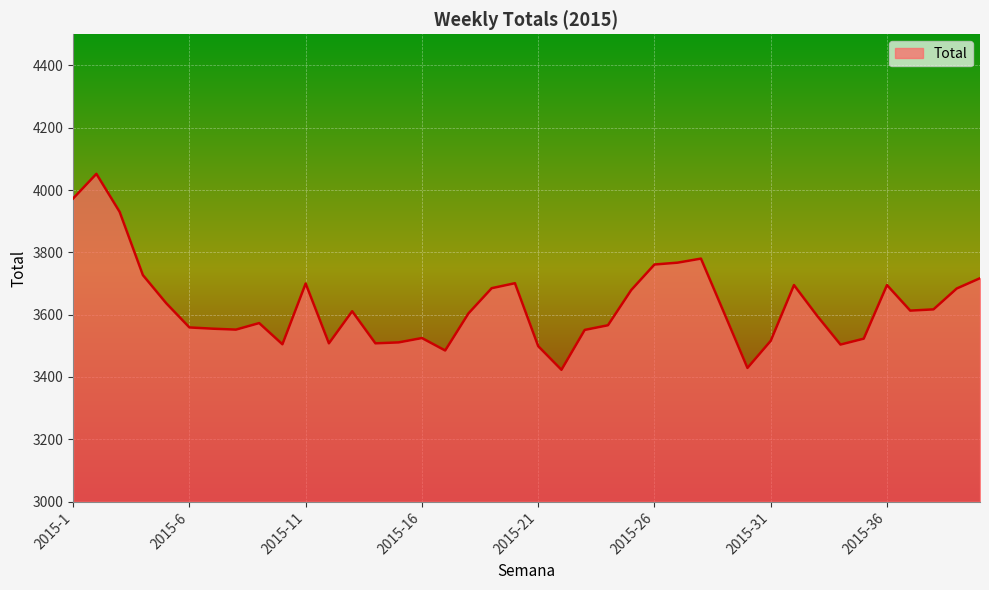

How many distinct data groups are displayed?

1